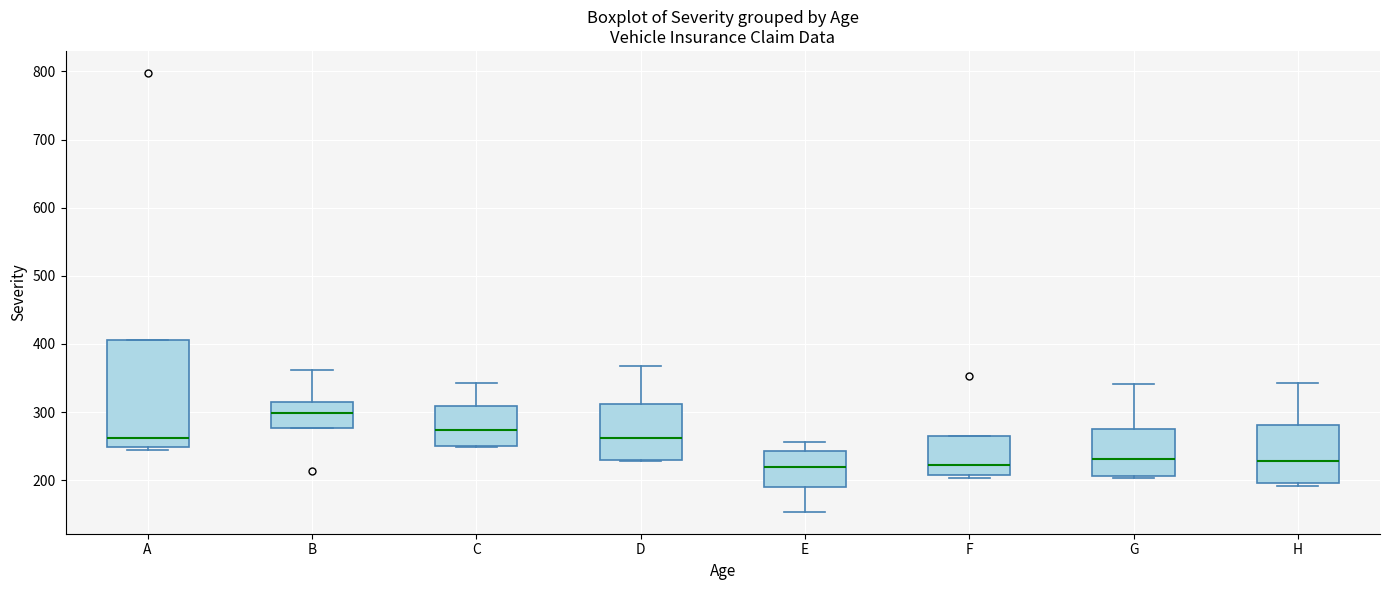

Reading left to right, read every box against the y-axis: the position of its median line, the range the box covers, and the ends of its whiskers. The values are not printed on the chart, so give them approximately, as read against the axis.

A: median 260, box 250 to 410, whiskers 240 to 410
B: median 300, box 280 to 310, whiskers 280 to 360
C: median 270, box 250 to 310, whiskers 250 to 340
D: median 260, box 230 to 310, whiskers 230 to 370
E: median 220, box 190 to 240, whiskers 150 to 260
F: median 220, box 210 to 270, whiskers 200 to 270
G: median 230, box 210 to 280, whiskers 200 to 340
H: median 230, box 200 to 280, whiskers 190 to 340